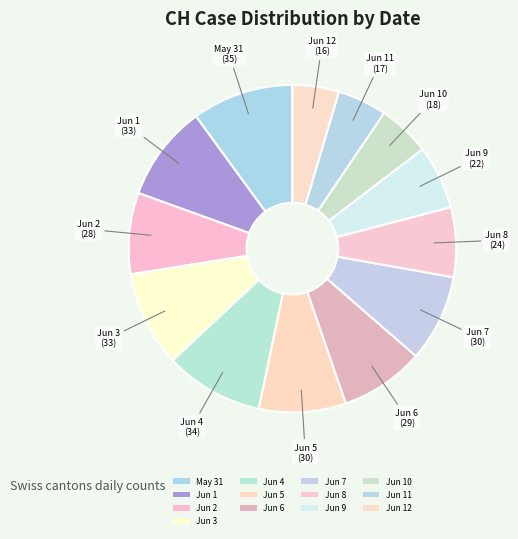

How many segments does this pie chart have?

13